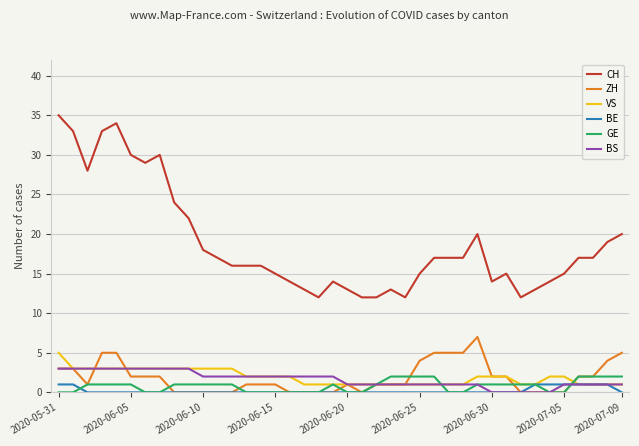

What is the difference between the maximum and second lowest values in the VS series?

4